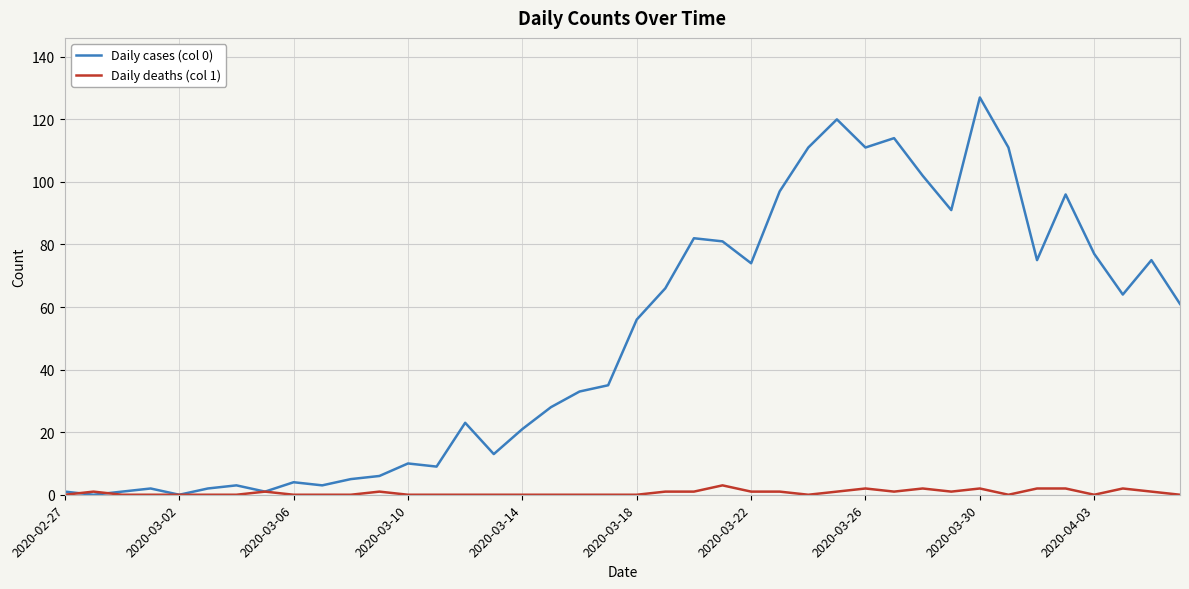

Which series has the widest spread of values?

Daily cases (col 0)